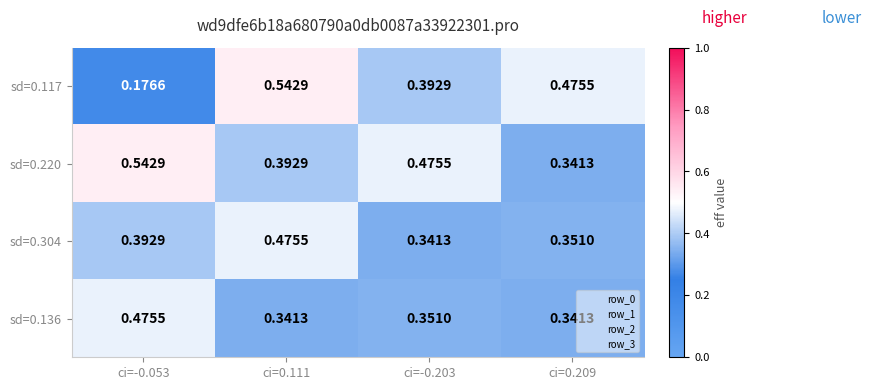

Is the value of sd=0.117 at ci=-0.203 greater than the value of sd=0.304 at ci=-0.203?

Yes